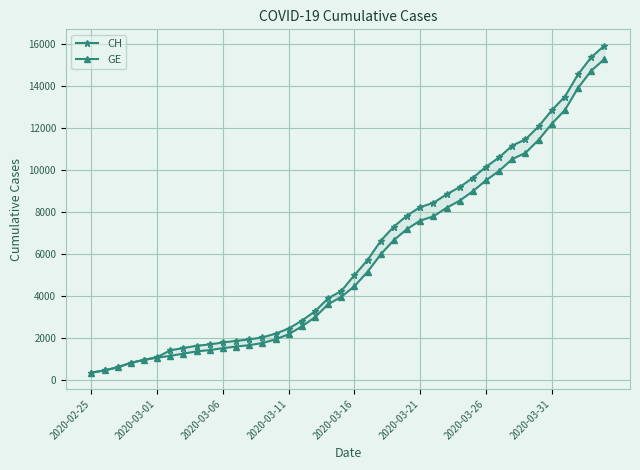

What is the value of the CH point at the 31st from the left?

10162